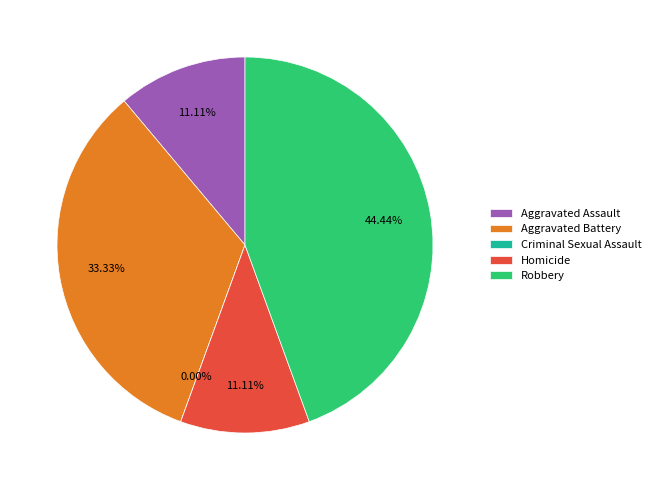

To the nearest percent, what is the difference between the Aggravated Battery and Aggravated Assault slice percentages?

22%